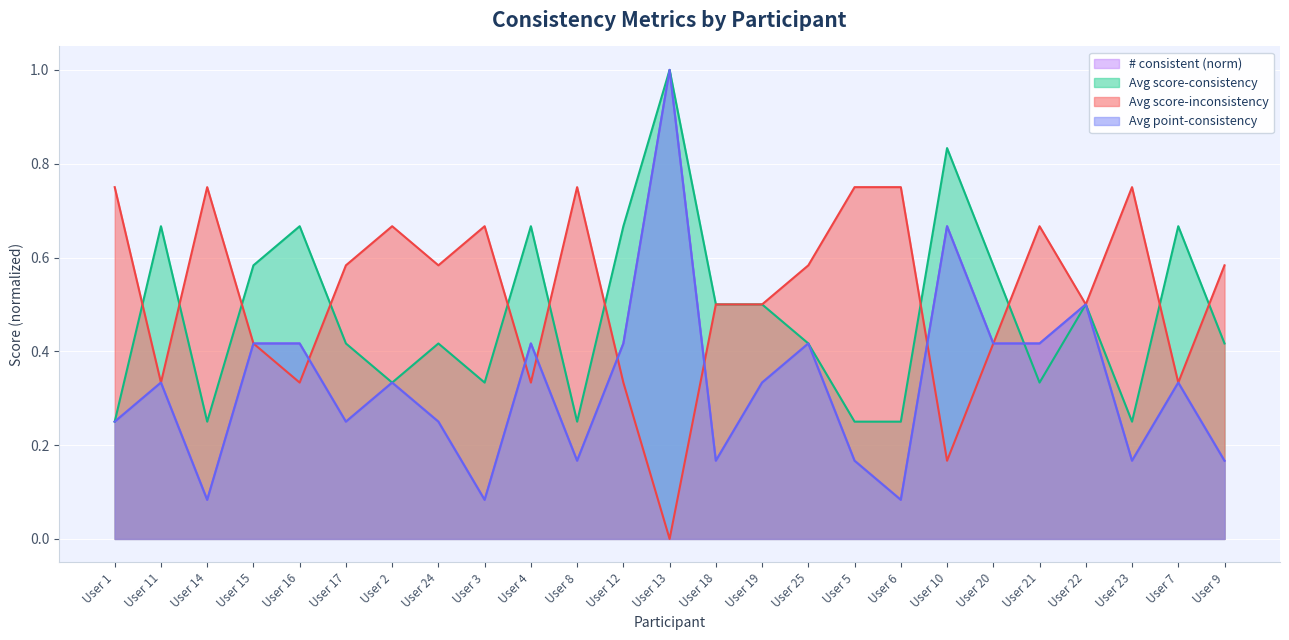

Between User 18 and User 19, which series saw the biggest shift?

# consistent (norm)